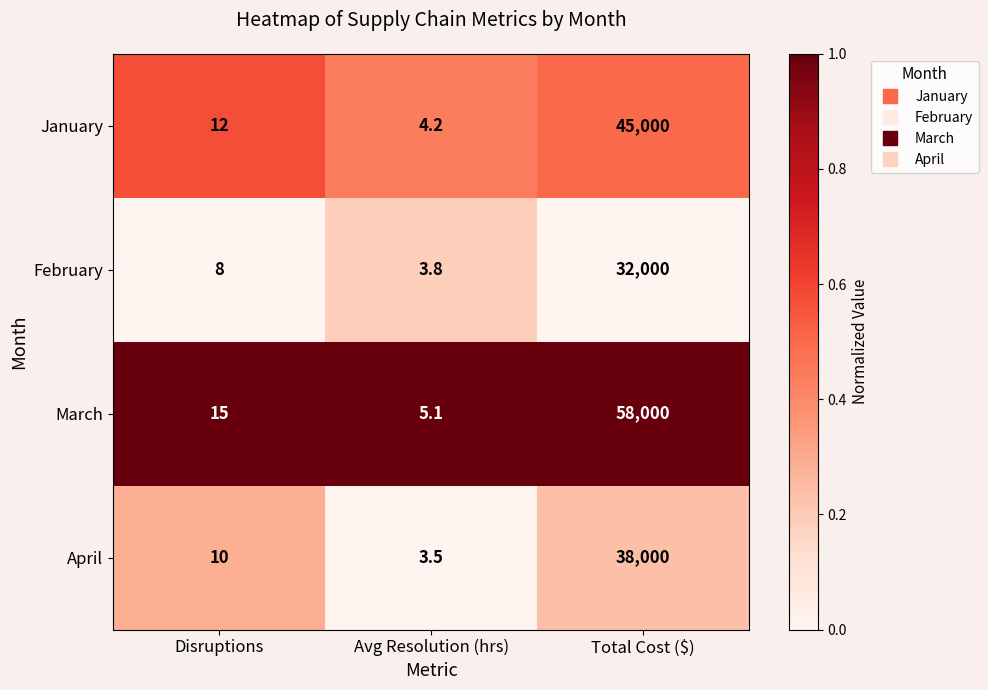

List the series in order of their peak value, highest first.

March, January, April, February